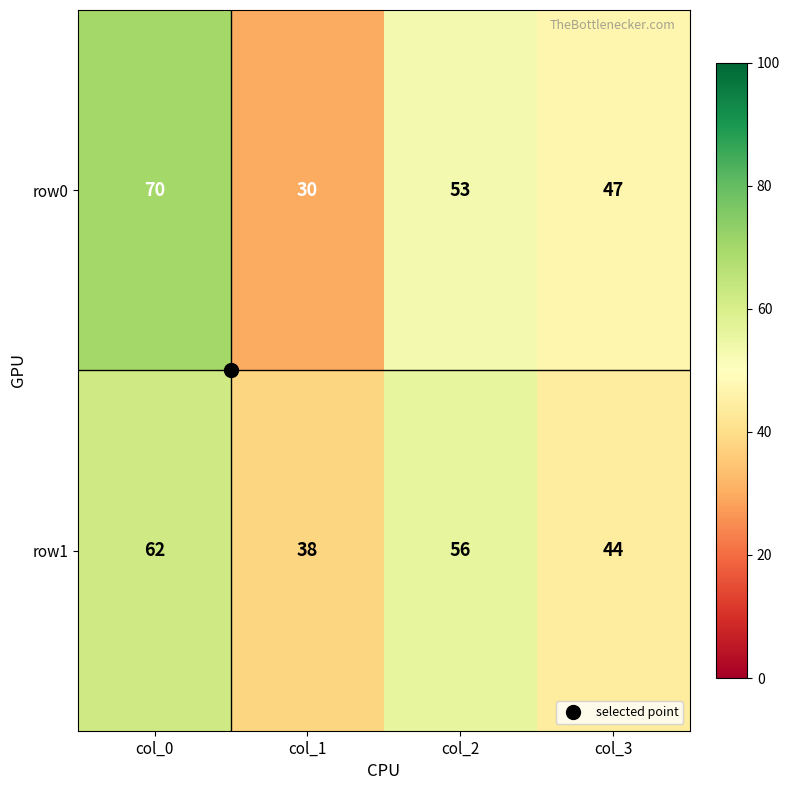

True or false: row1 has a value of 27 at col_3.

False